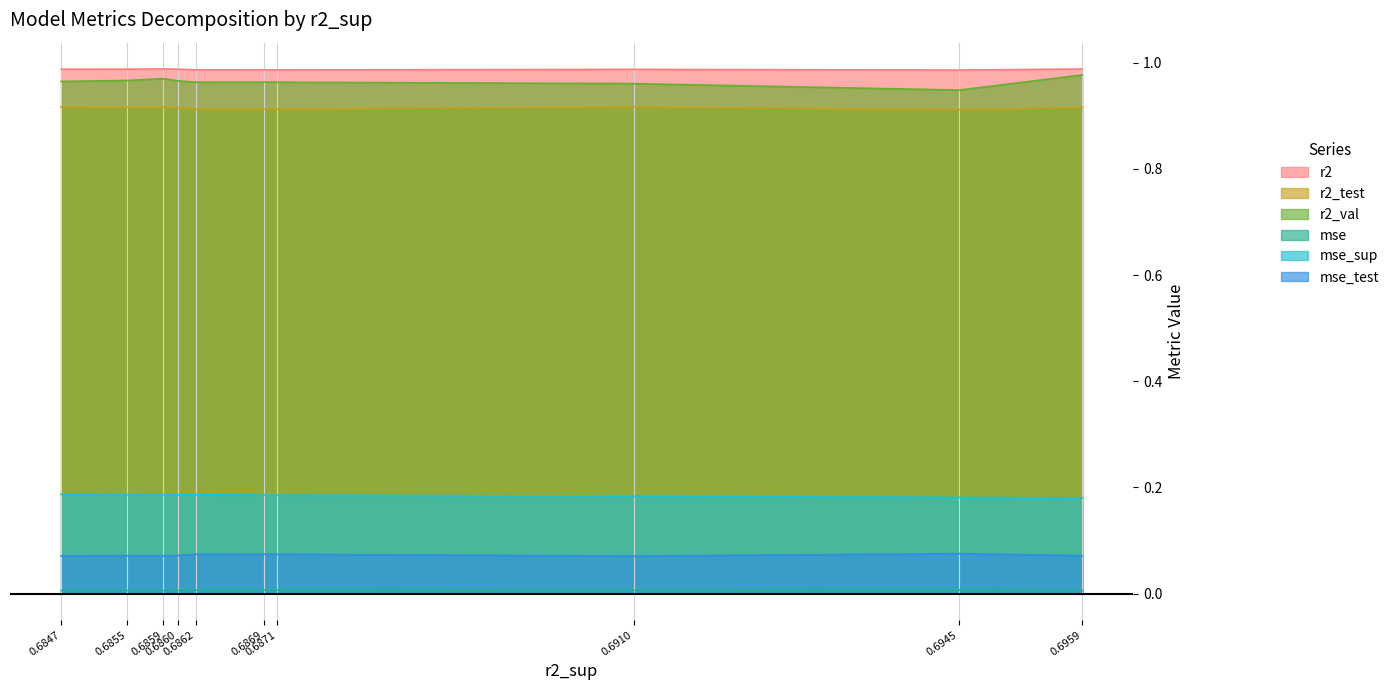

List the series in order of their peak value, lowest first.

mse, mse_test, mse_sup, r2_test, r2_val, r2